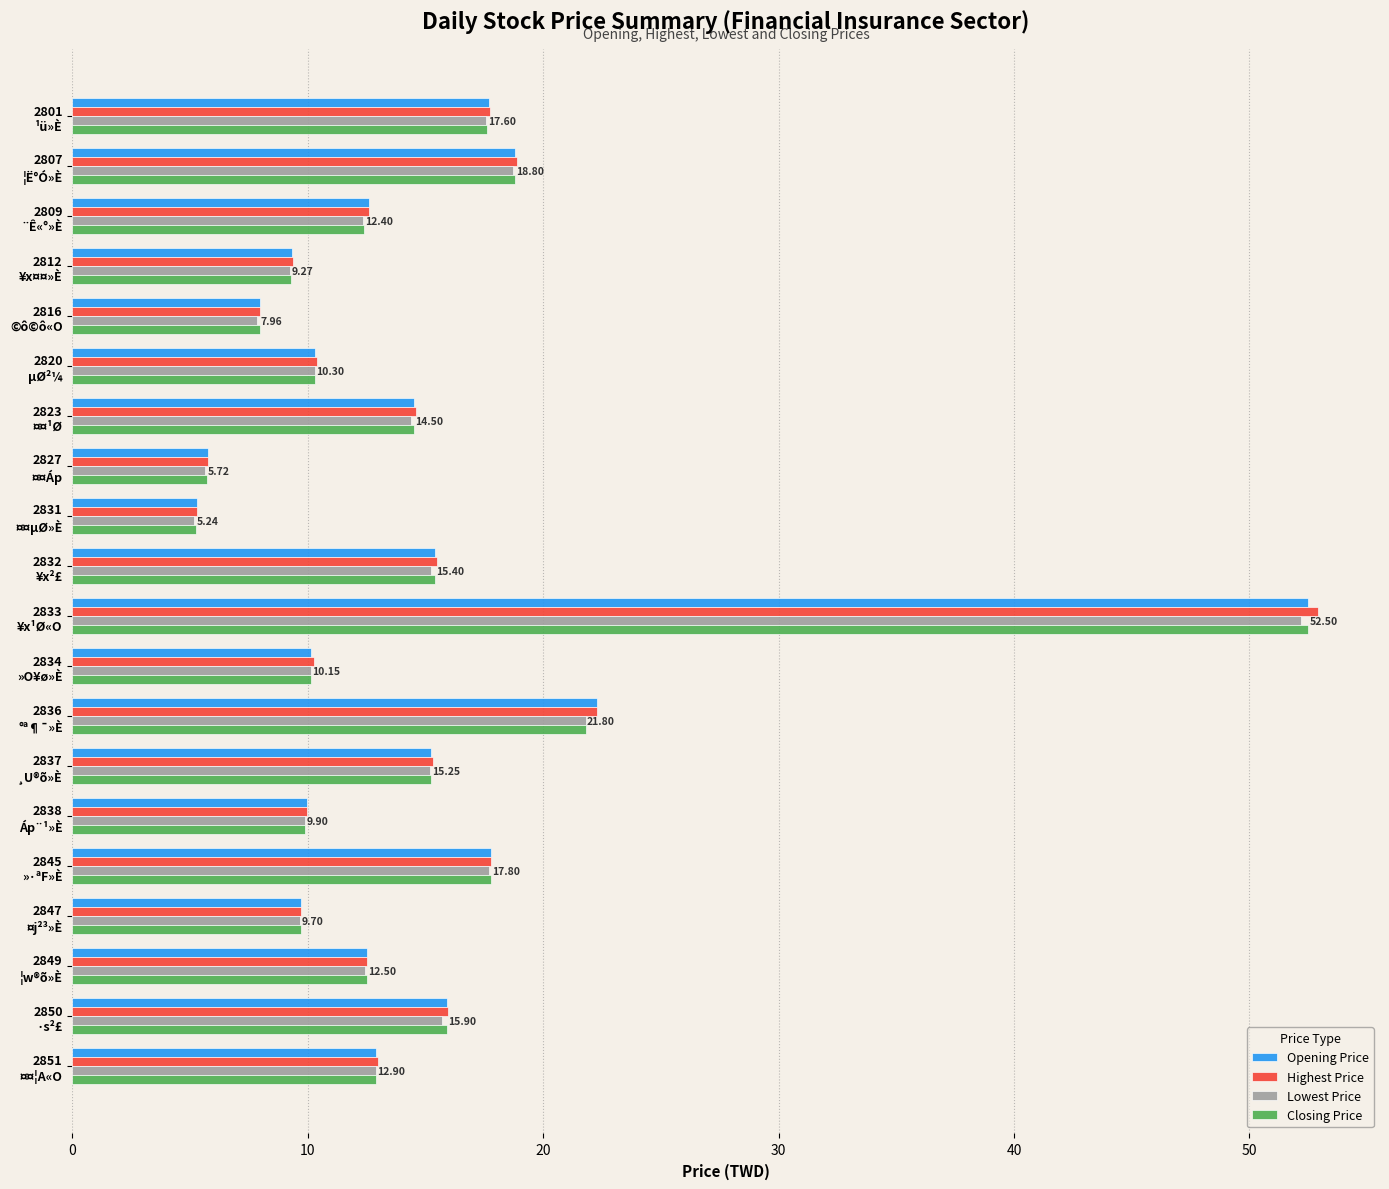

Which series has the widest spread of values?

Highest Price